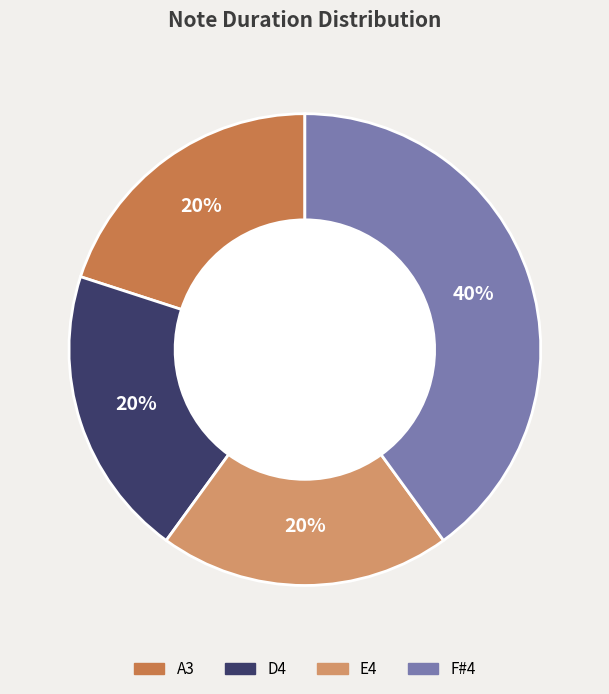

What percentage is the F#4 slice, to the nearest percent?

40%